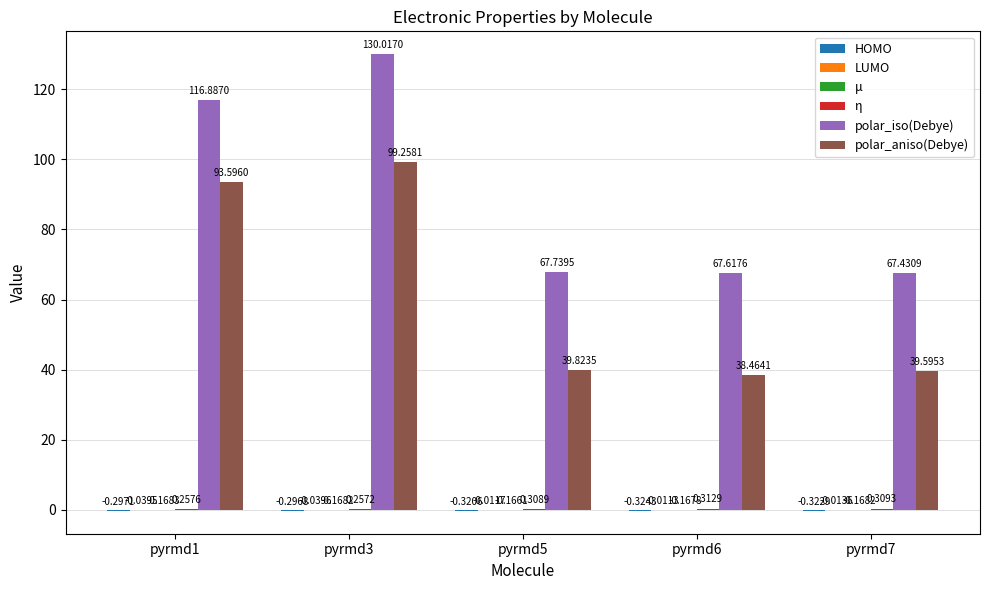

Between pyrmd3 and pyrmd6, which series saw the biggest shift?

polar_iso(Debye)